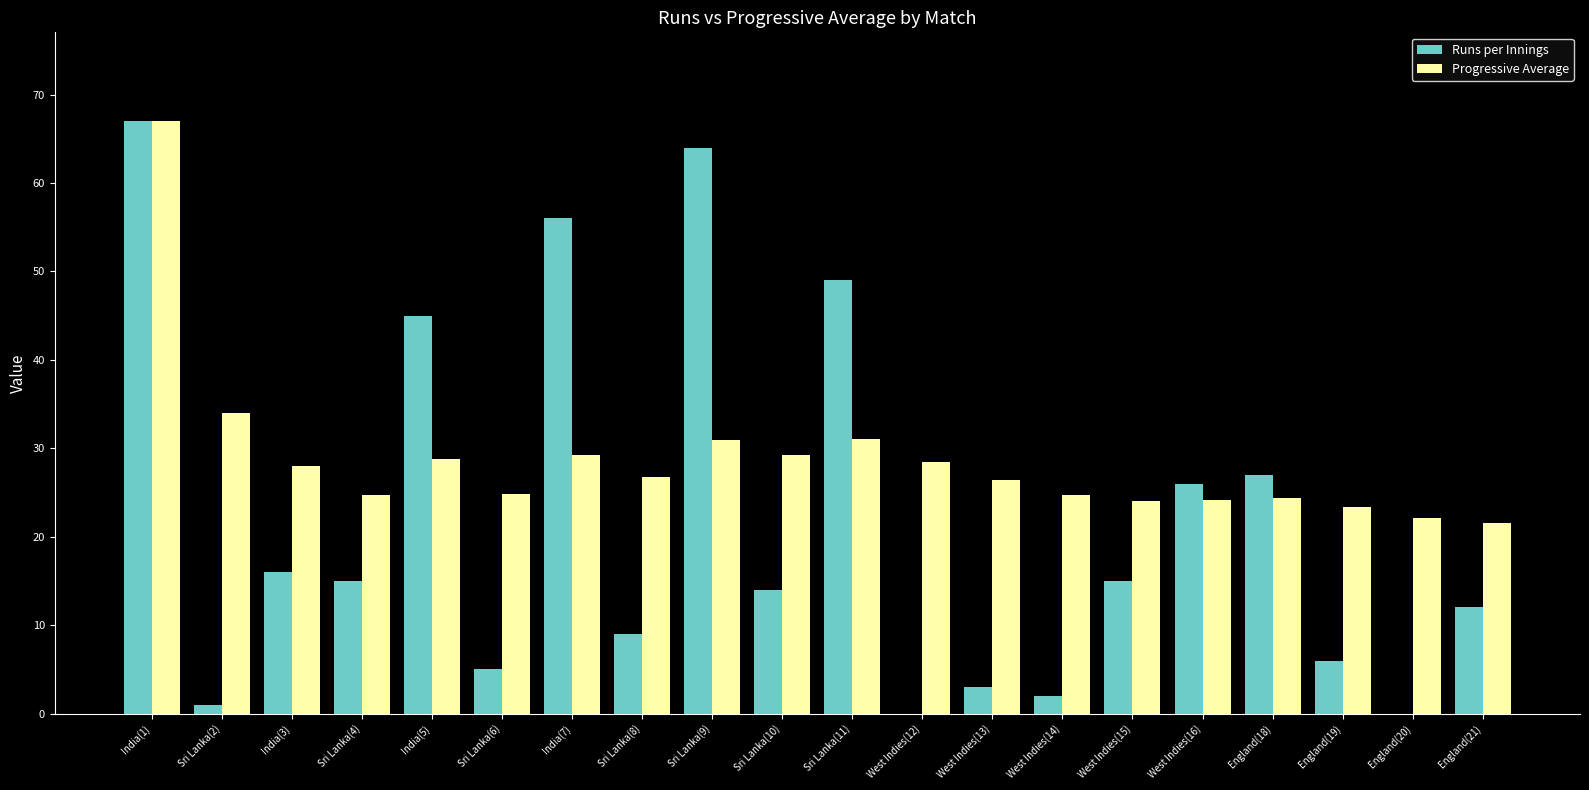

Are the bars horizontal?

No